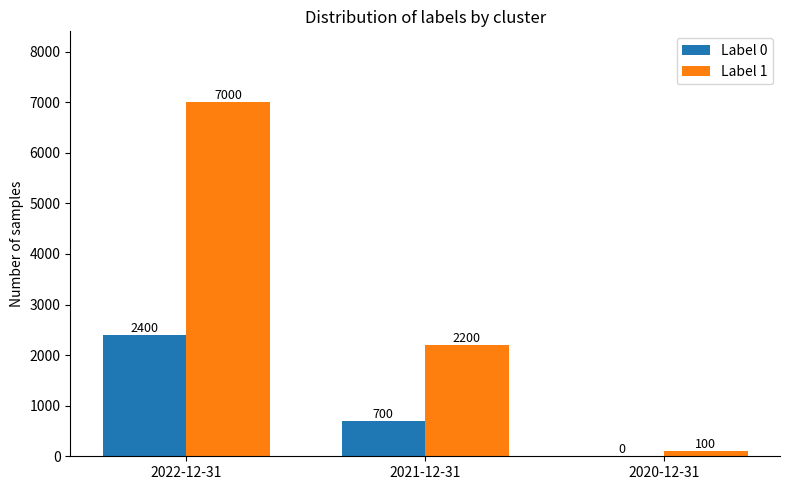

At which category is the sum across all series the highest?

2022-12-31